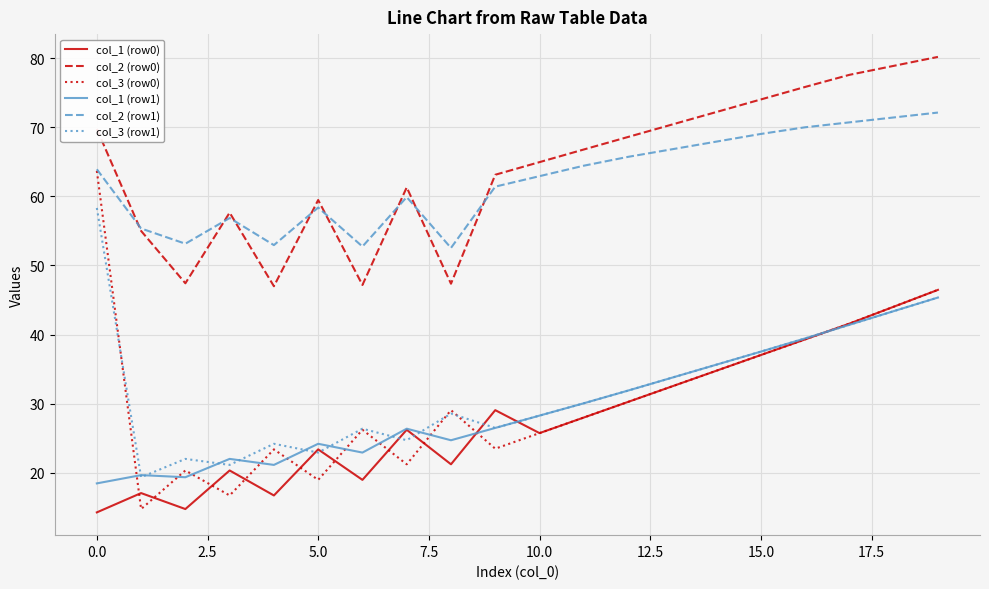

Which series has the largest range (max minus min)?

col_3 (row0)